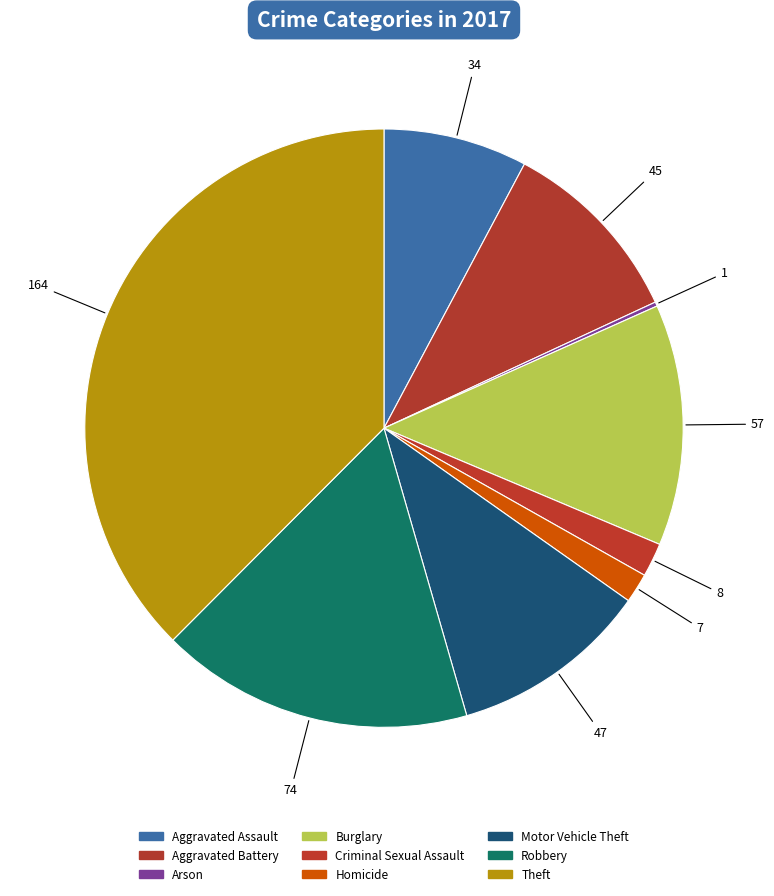

The Arson slice represents 12% of the pie. True or false?

False